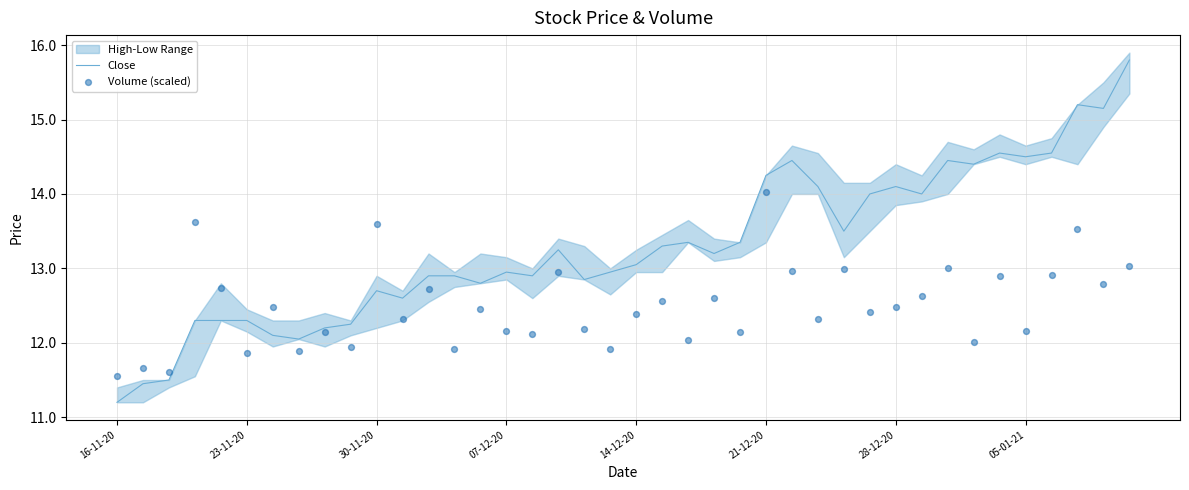

True or false: Close has a value of 4.6 at 28-12-20.

False